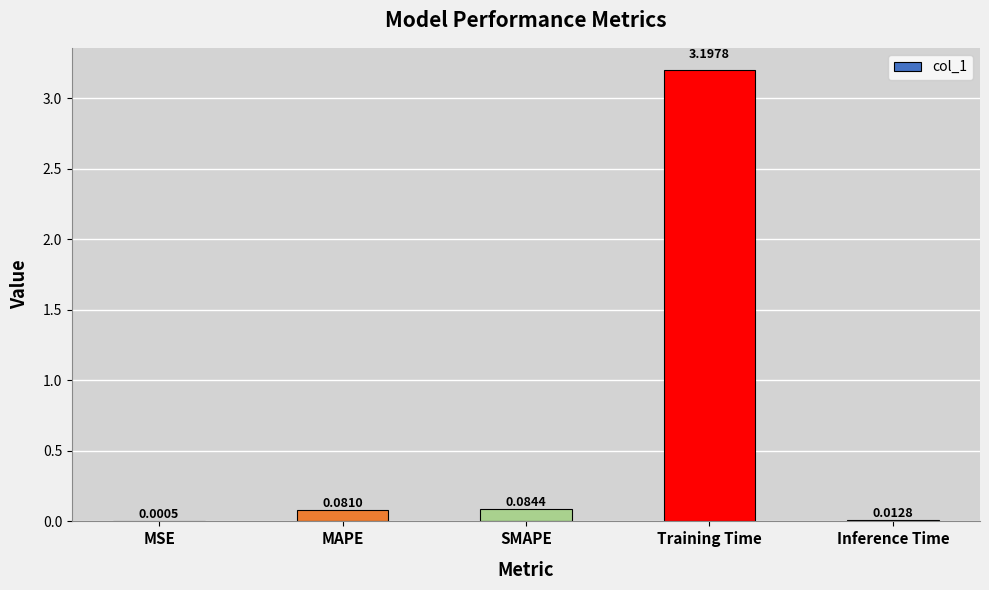

Read the value at Training Time.

3.2